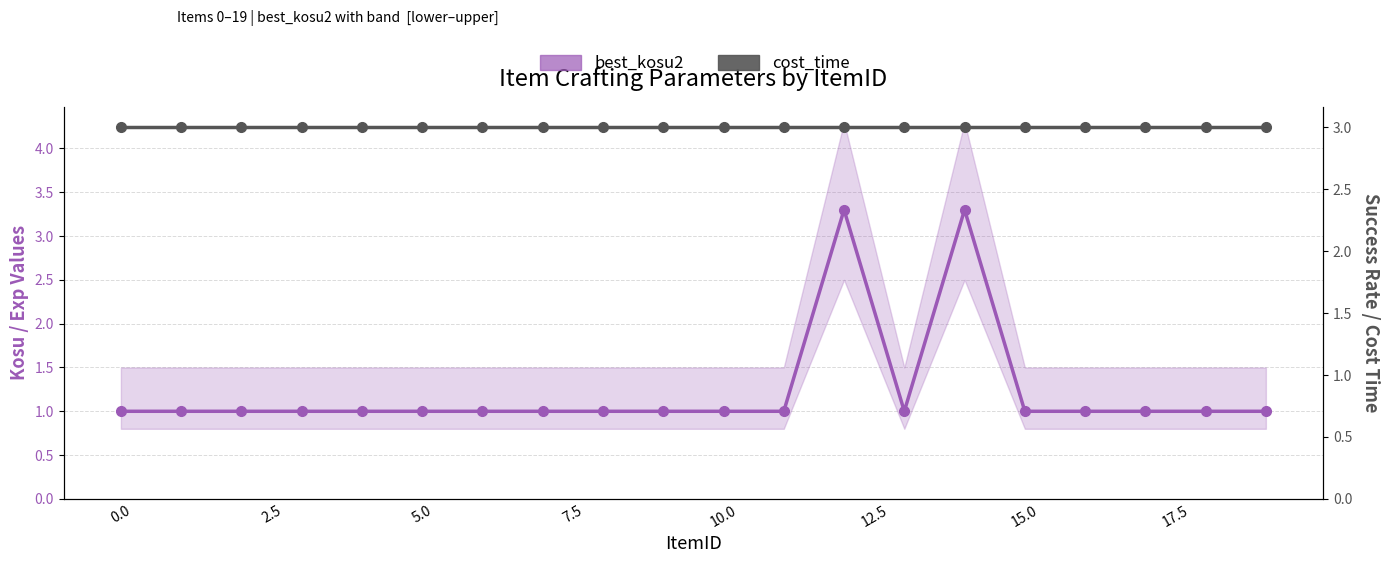

Is it true that cost_time equals 5.1 at 17.5?

False